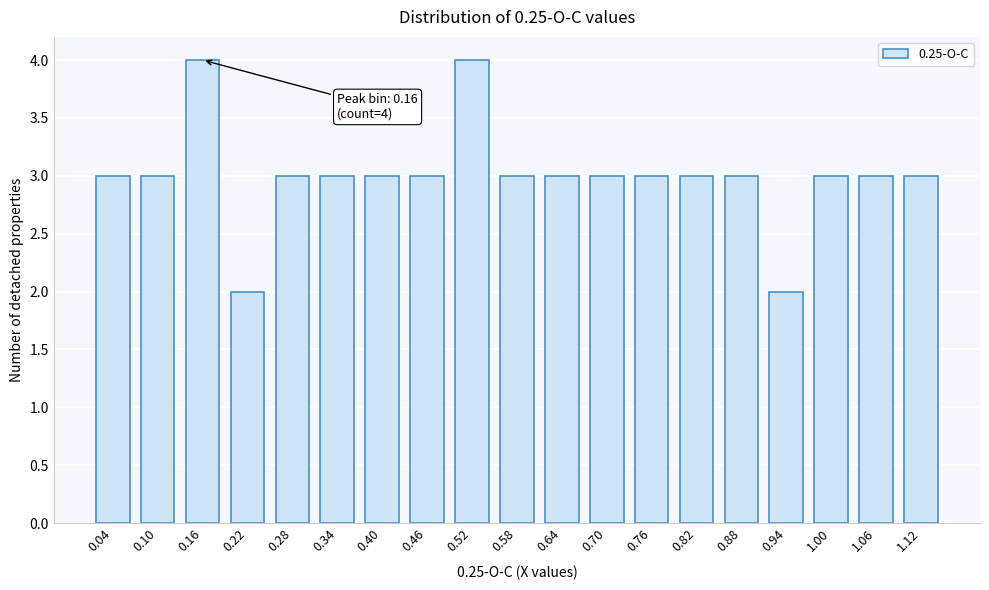

Reading left to right, transcribe all the data shown in this chart.

3	3	4	2	3	3	3	3	4	3	3	3	3	3	3	2	3	3	3